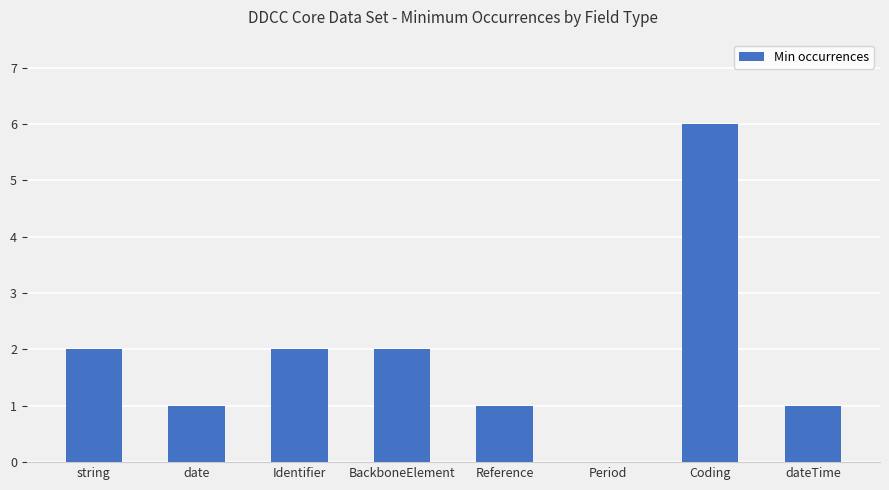

What is the greatest value displayed?

6